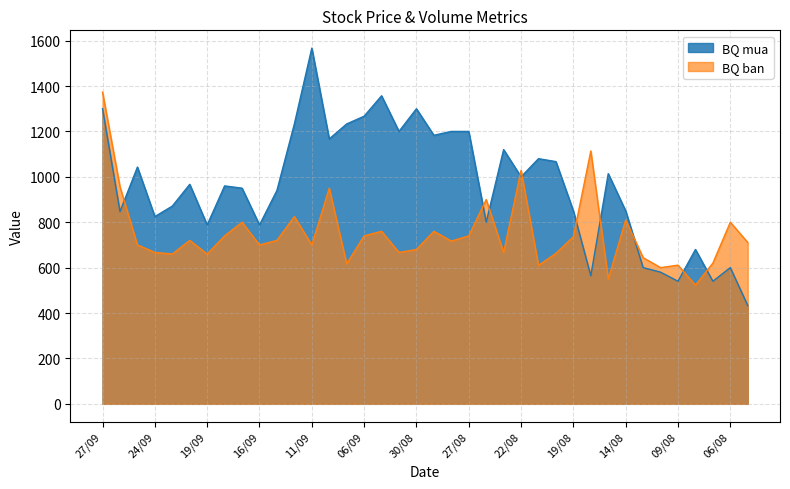

Rank the series at 23/09 from highest to lowest value.

BQ mua, BQ ban